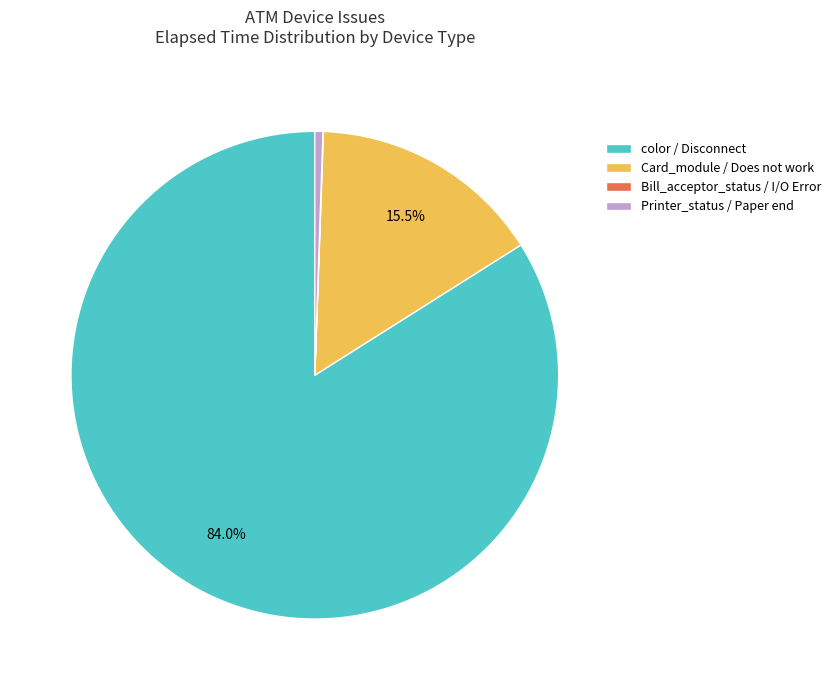

Which has a higher value, color / Disconnect or Printer_status / Paper end?

color / Disconnect